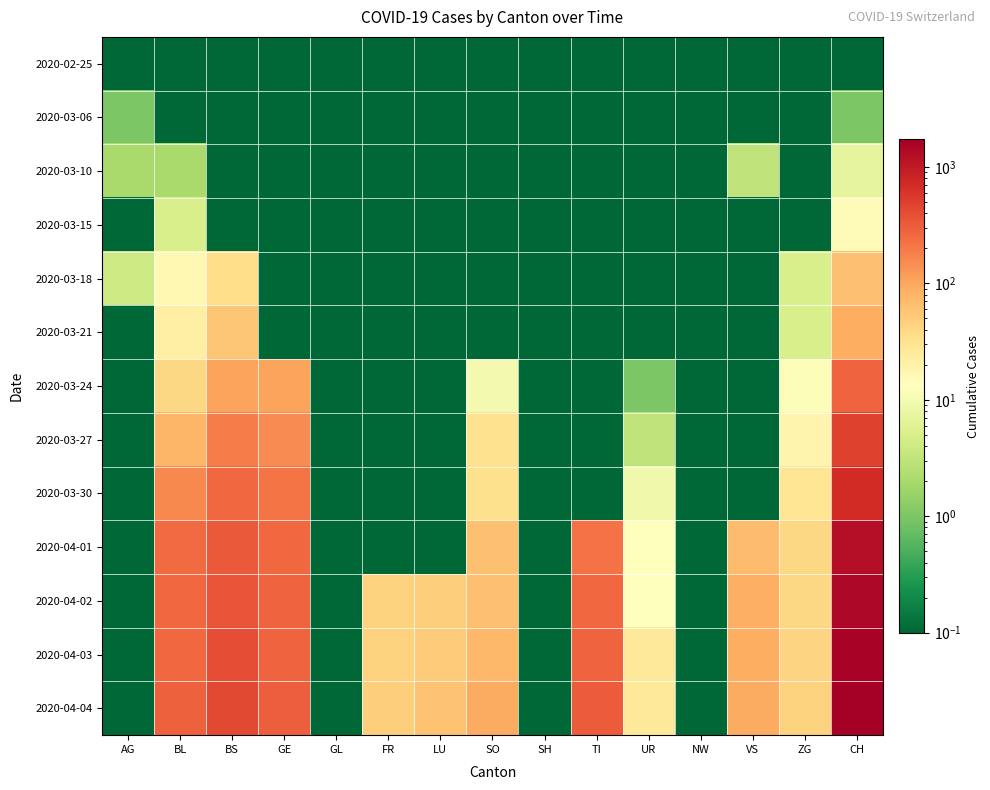

Reading left to right, list all the values displayed in this chart.

2020-02-25: AG=0.0	BL=0.0	BS=0.0	GE=0.0	GL=0.0	FR=0.0	LU=0.0	SO=0.0	SH=0.0	TI=0.0	UR=0.0	NW=0.0	VS=0.0	ZG=0.0	CH=0.0
2020-03-06: AG=1.0	BL=0.0	BS=0.0	GE=0.0	GL=0.0	FR=0.0	LU=0.0	SO=0.0	SH=0.0	TI=0.0	UR=0.0	NW=0.0	VS=0.0	ZG=0.0	CH=1.0
2020-03-10: AG=2.0	BL=2.0	BS=0.0	GE=0.0	GL=0.0	FR=0.0	LU=0.0	SO=0.0	SH=0.0	TI=0.0	UR=0.0	NW=0.0	VS=3.0	ZG=0.0	CH=7.0
2020-03-15: AG=0.0	BL=5.0	BS=0.0	GE=0.0	GL=0.0	FR=0.0	LU=0.0	SO=0.0	SH=0.0	TI=0.0	UR=0.0	NW=0.0	VS=0.0	ZG=0.0	CH=15.0
2020-03-18: AG=4.0	BL=16.0	BS=36.0	GE=0.0	GL=0.0	FR=0.0	LU=0.0	SO=0.0	SH=0.0	TI=0.0	UR=0.0	NW=0.0	VS=0.0	ZG=5.0	CH=64.0
2020-03-21: AG=0.0	BL=21.0	BS=57.0	GE=0.0	GL=0.0	FR=0.0	LU=0.0	SO=0.0	SH=0.0	TI=0.0	UR=0.0	NW=0.0	VS=0.0	ZG=5.0	CH=90.0
2020-03-24: AG=0.0	BL=40.0	BS=105.0	GE=103.0	GL=0.0	FR=0.0	LU=0.0	SO=10.0	SH=0.0	TI=0.0	UR=1.0	NW=0.0	VS=0.0	ZG=12.0	CH=278.0
2020-03-27: AG=0.0	BL=76.0	BS=191.0	GE=153.0	GL=0.0	FR=0.0	LU=0.0	SO=32.0	SH=0.0	TI=0.0	UR=3.0	NW=0.0	VS=0.0	ZG=18.0	CH=480.0
2020-03-30: AG=0.0	BL=158.0	BS=263.0	GE=216.0	GL=0.0	FR=0.0	LU=0.0	SO=33.0	SH=0.0	TI=0.0	UR=9.0	NW=0.0	VS=0.0	ZG=29.0	CH=715.0
2020-04-01: AG=0.0	BL=249.0	BS=323.0	GE=260.0	GL=0.0	FR=0.0	LU=0.0	SO=65.0	SH=0.0	TI=229.0	UR=13.0	NW=0.0	VS=70.0	ZG=40.0	CH=1253.0
2020-04-02: AG=0.0	BL=262.0	BS=350.0	GE=283.0	GL=0.0	FR=46.0	LU=49.0	SO=65.0	SH=0.0	TI=263.0	UR=13.0	NW=0.0	VS=88.0	ZG=41.0	CH=1464.0
2020-04-03: AG=0.0	BL=266.0	BS=397.0	GE=284.0	GL=0.0	FR=46.0	LU=50.0	SO=75.0	SH=0.0	TI=287.0	UR=26.0	NW=0.0	VS=91.0	ZG=44.0	CH=1570.0
2020-04-04: AG=0.0	BL=298.0	BS=434.0	GE=305.0	GL=0.0	FR=49.0	LU=62.0	SO=92.0	SH=0.0	TI=314.0	UR=26.0	NW=0.0	VS=95.0	ZG=46.0	CH=1725.0